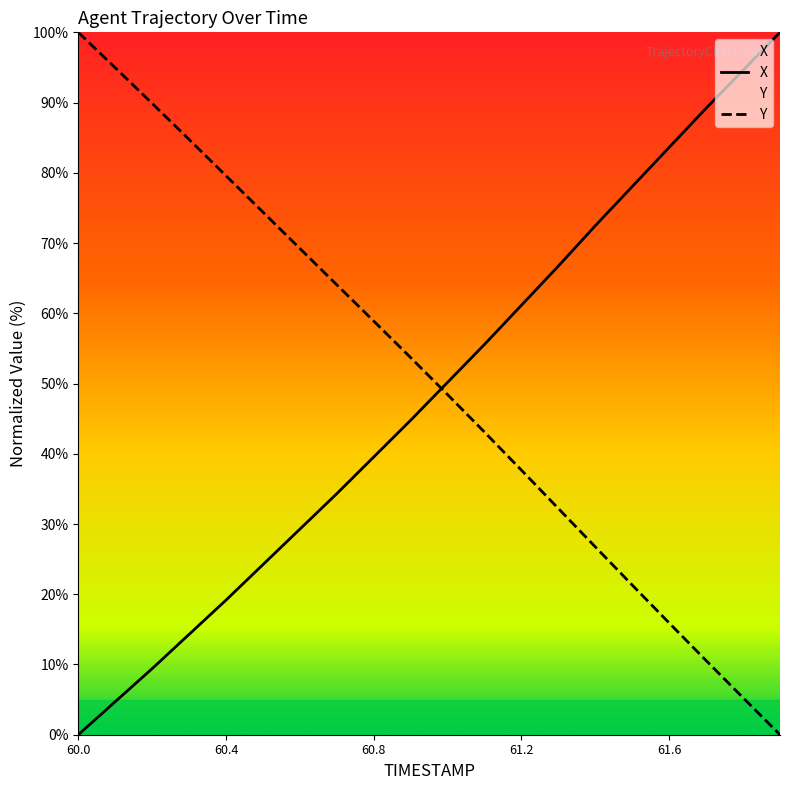

What is the label of the 18th point from the left?

61.7